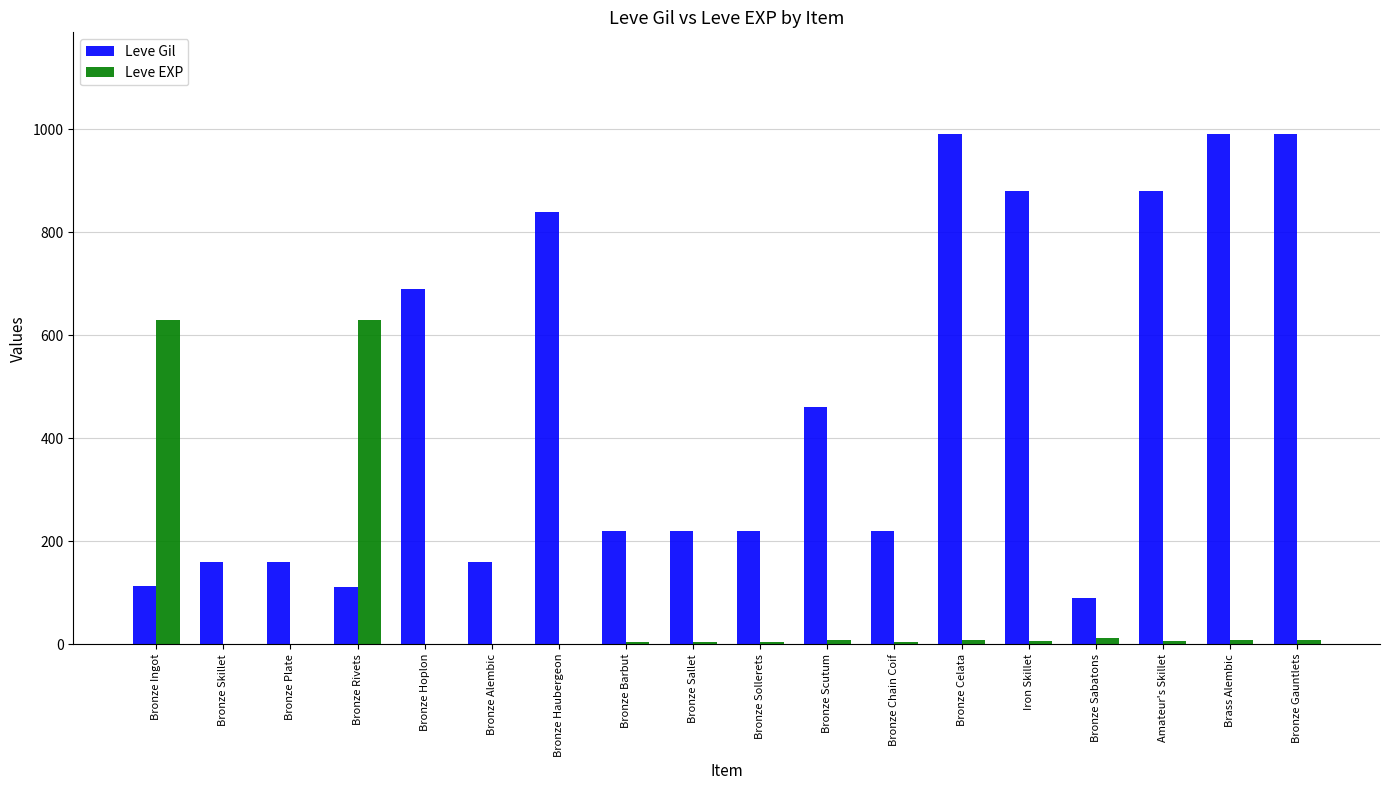

What is the sum of all Leve EXP values?

1345